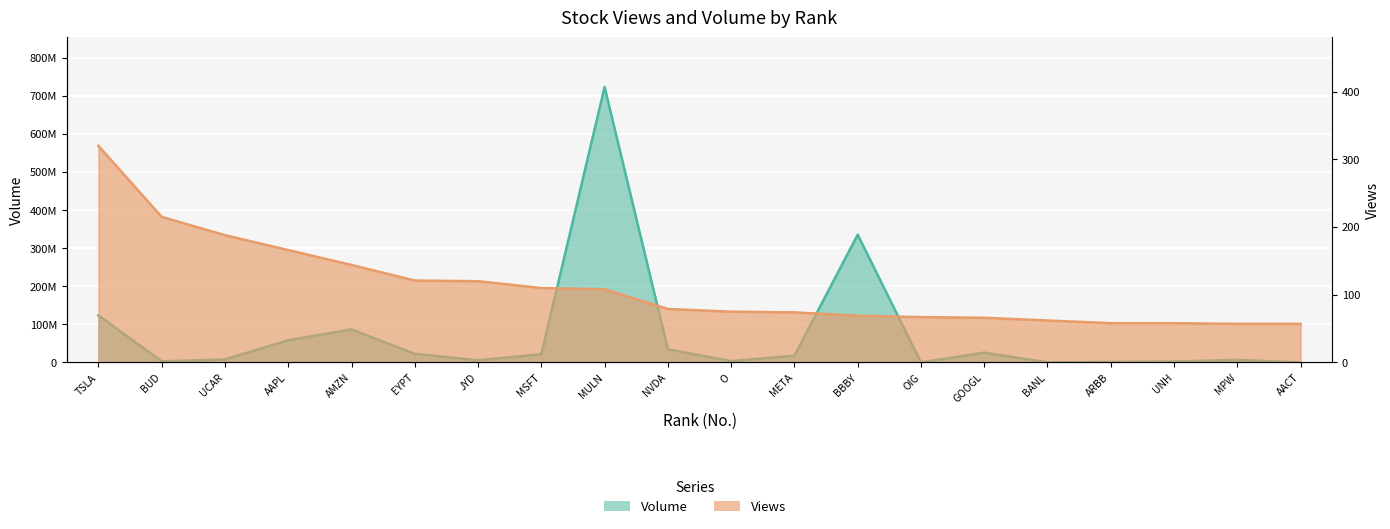

How many lines are shown in the chart?

2